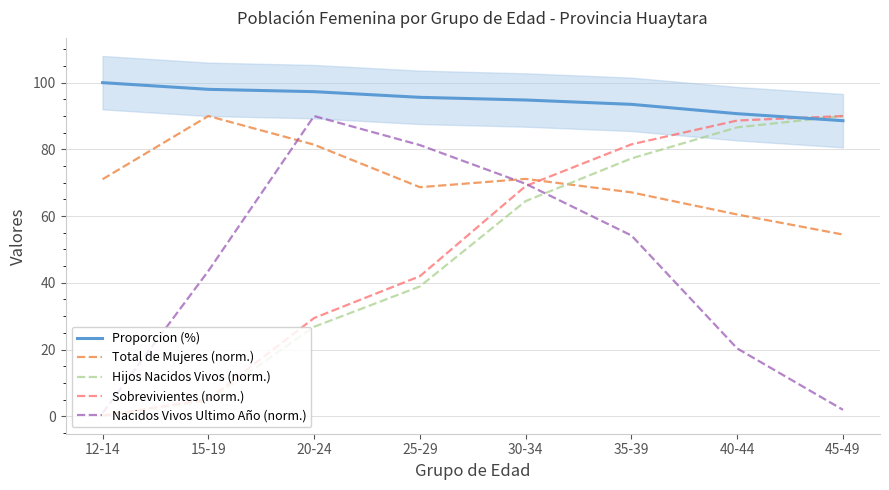

What is the label of the 2nd point from the left?

15-19